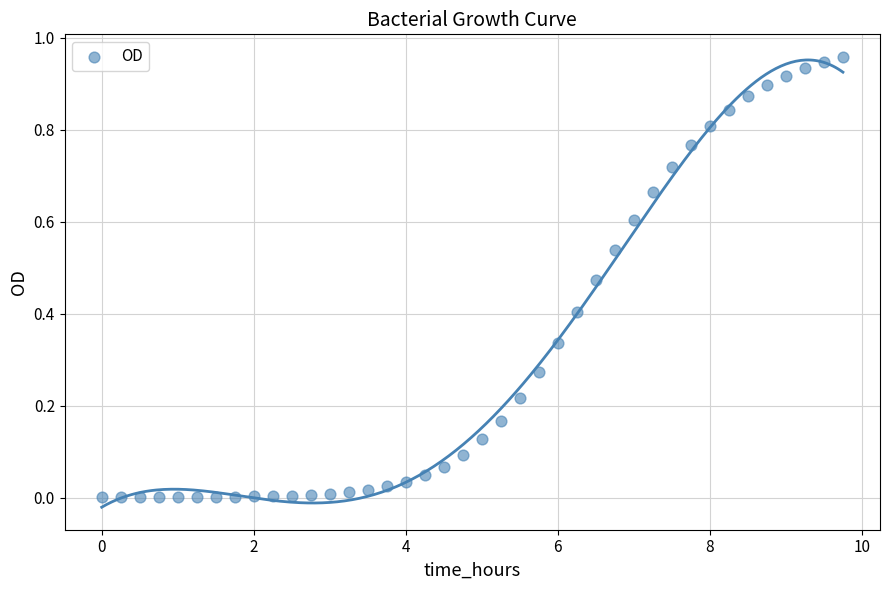

What is the range of X values (max minus min)?

9.8